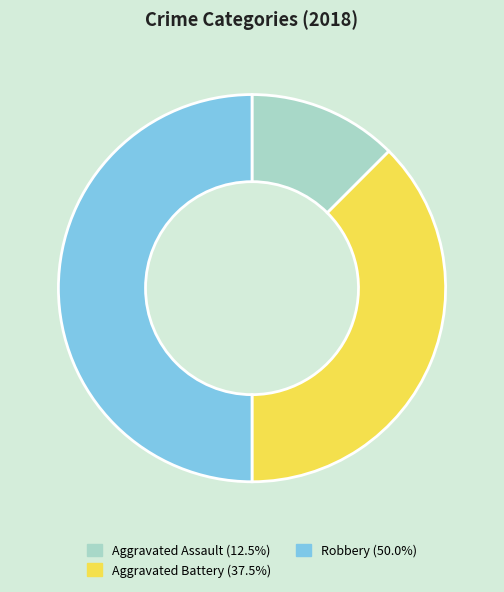

Approximately how many times larger is the value at Robbery (50.0%) compared to Aggravated Assault (12.5%)?

4.0